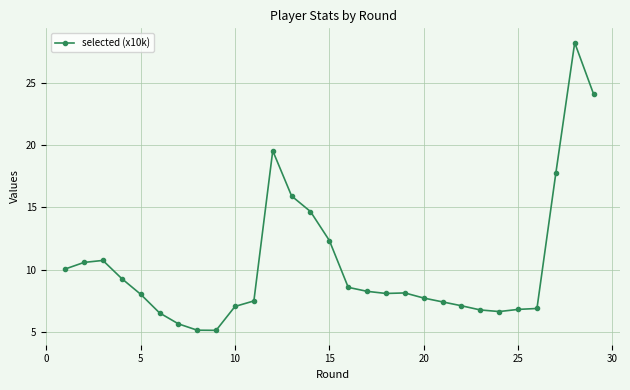

True or false: the data has more than 1 interior local peaks.

True